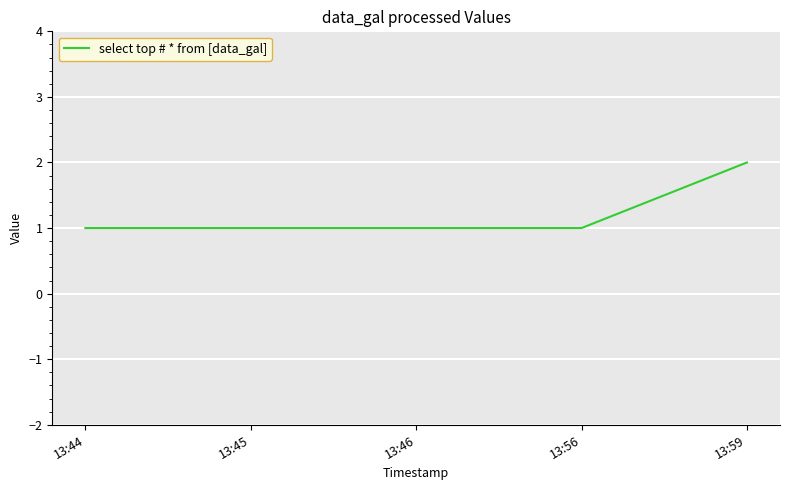

How many values are between 1 and 2?

5